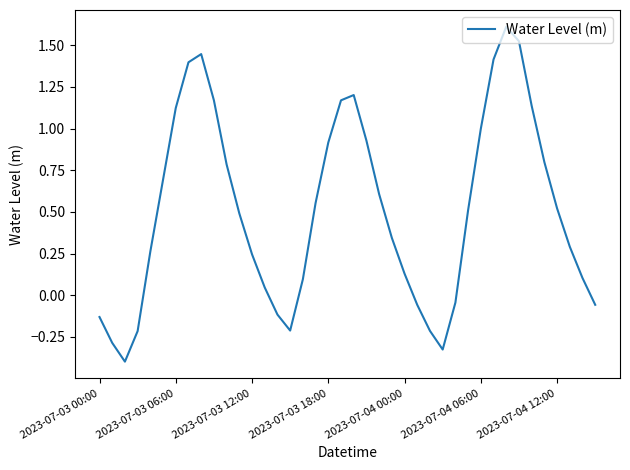

What is the minimum value shown in the chart?

-0.4